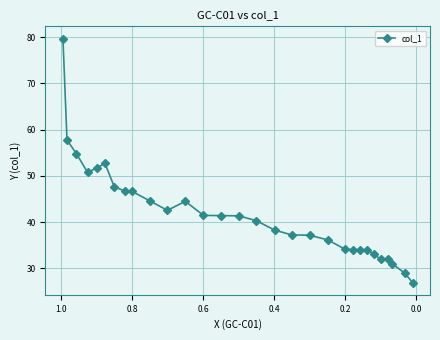

How many lines are shown in the chart?

1